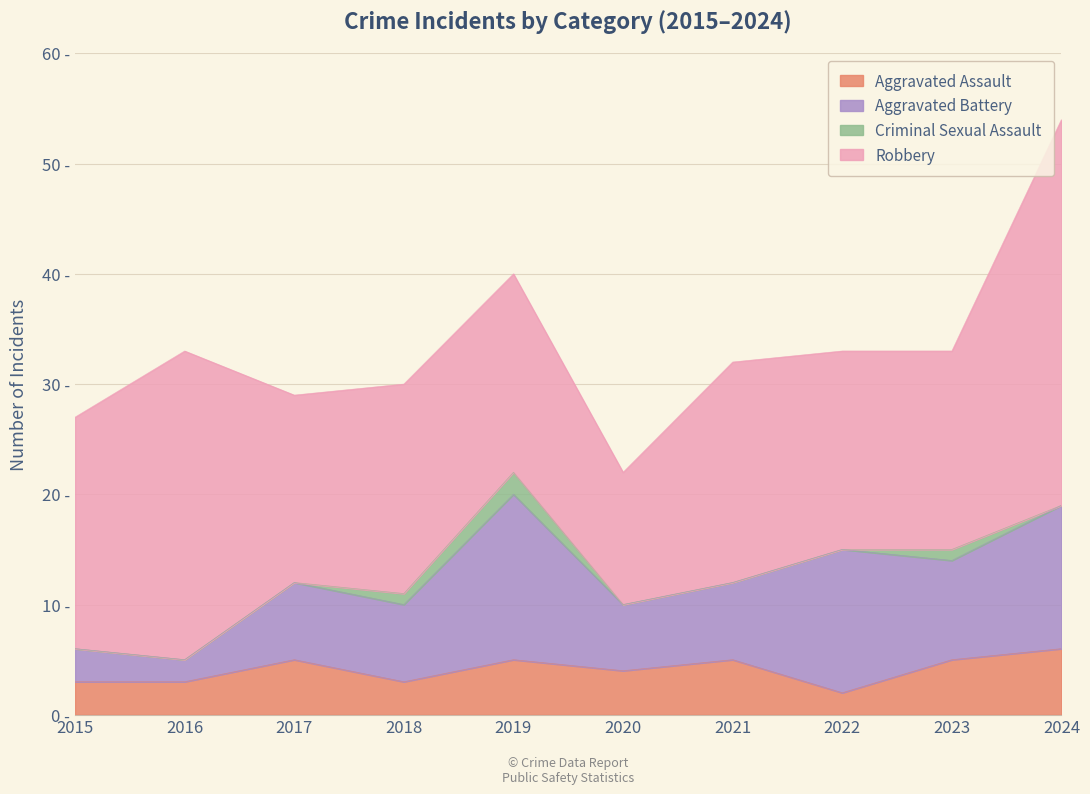

Reading left to right, extract all data points from this chart.

Aggravated Assault: 3	3	5	3	5	4	5	2	5	6
Aggravated Battery: 3	2	7	7	15	6	7	13	9	13
Criminal Sexual Assault: 0	0	0	1	2	0	0	0	1	0
Robbery: 21	28	17	19	18	12	20	18	18	35